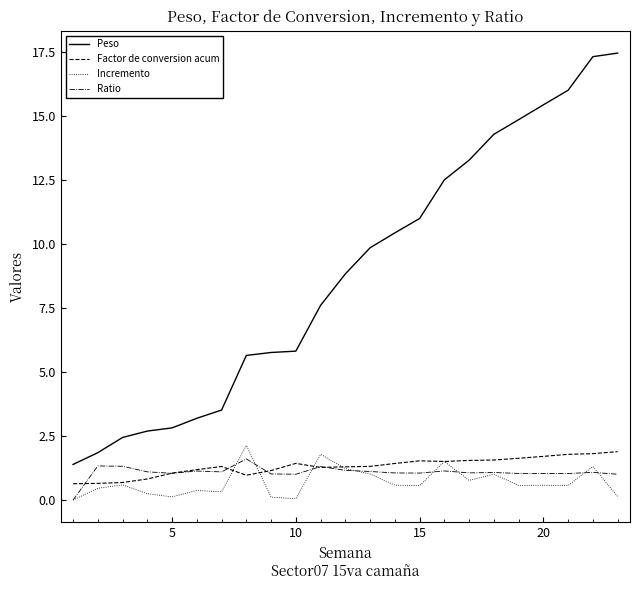

Which series has the largest total across all categories?

Peso